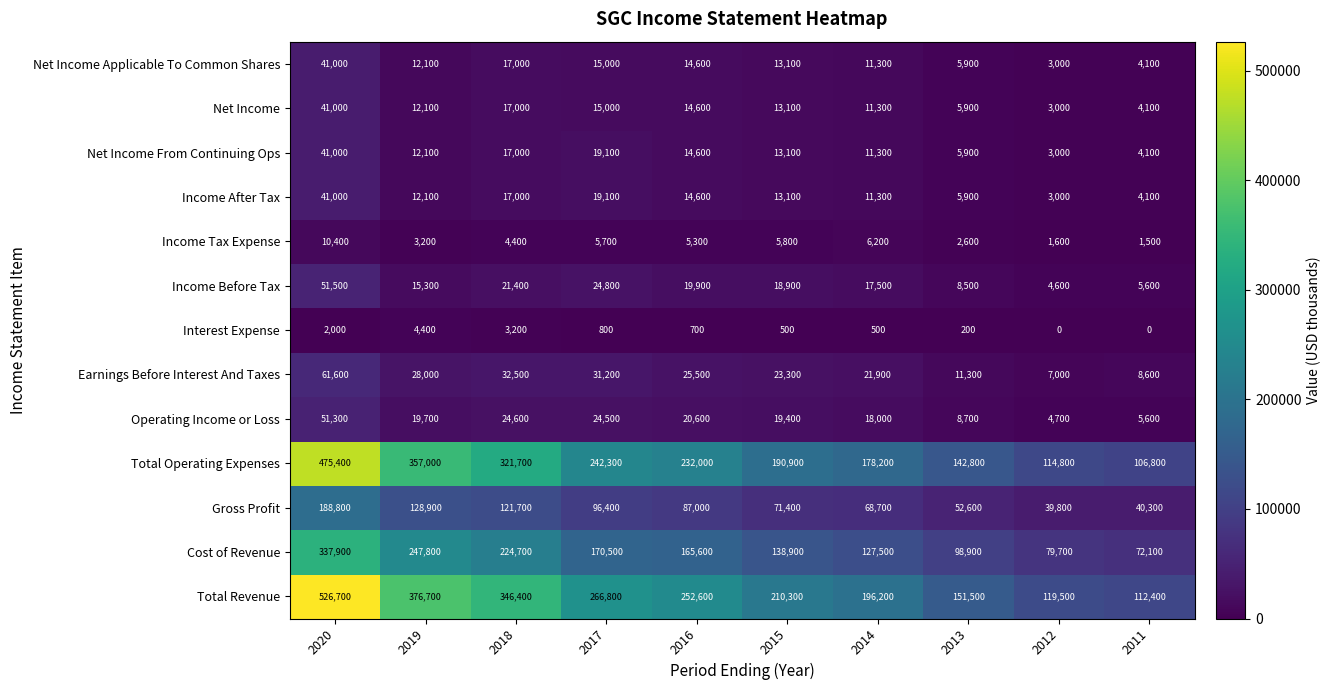

Between 2019 and 2012, which series saw the biggest shift?

Total Revenue